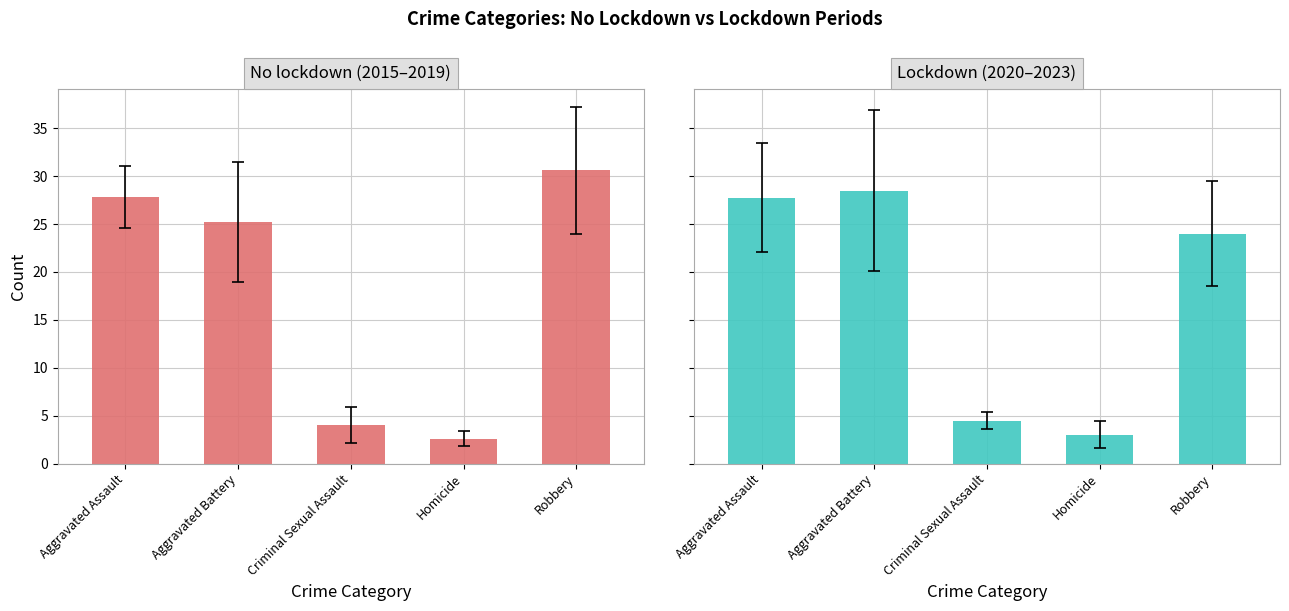

Reading right to left, extract all data points from this chart.

No lockdown (2015–2019): 30.6	2.6	4.0	25.2	27.8
Lockdown (2020–2023): 24.0	3.0	4.5	28.5	27.8